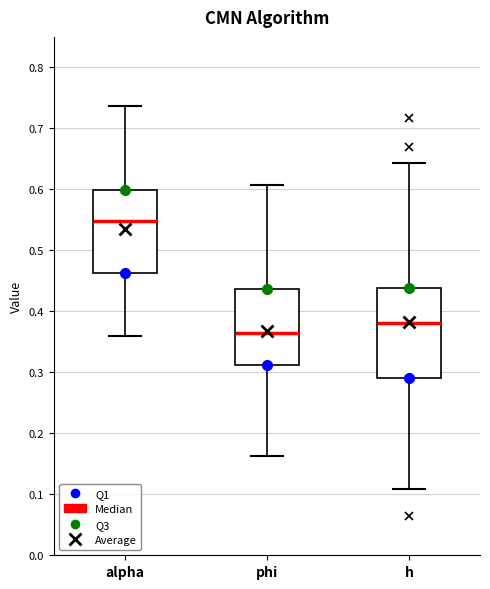

Which box is the tallest, from its lower edge to its upper edge?

h